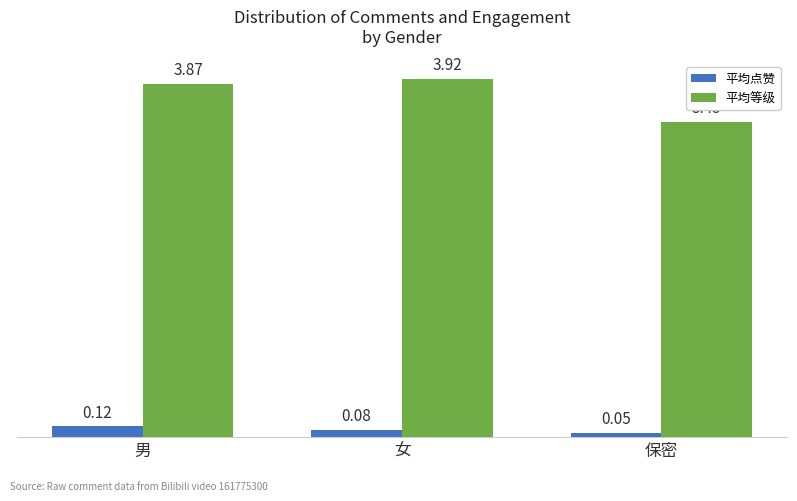

Which series has the largest total across all categories?

平均等级